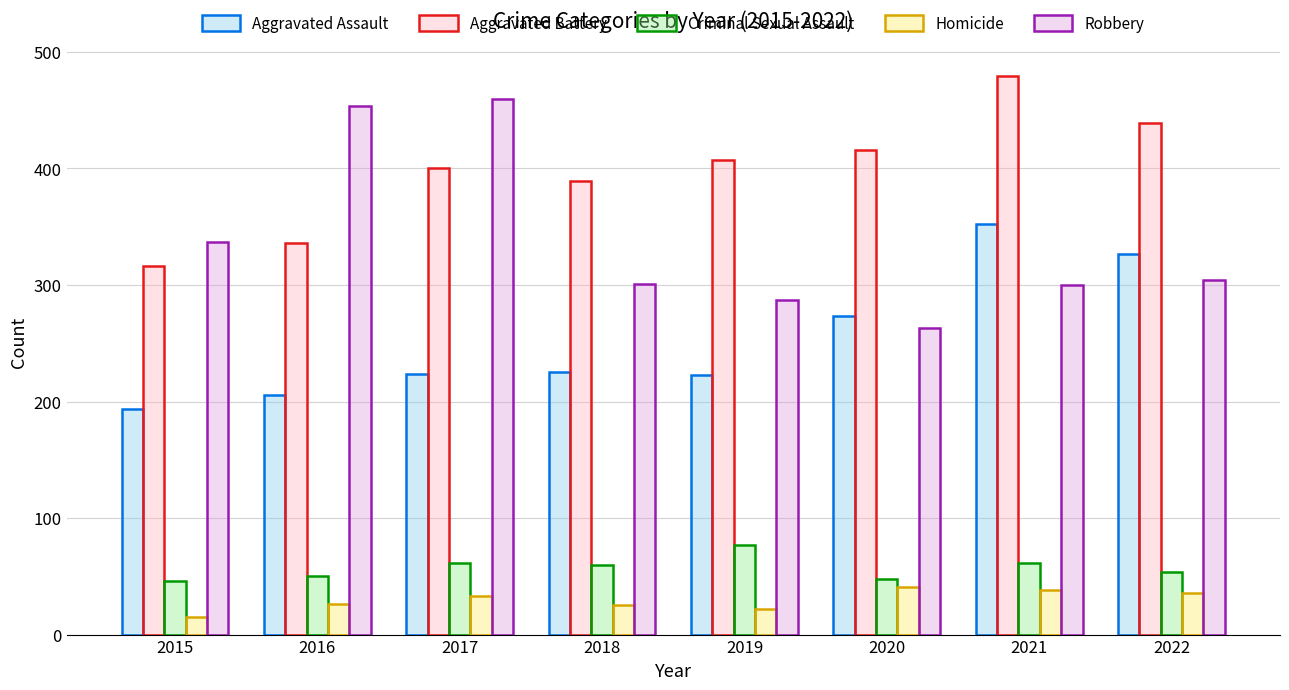

How many data points does each series have?

8